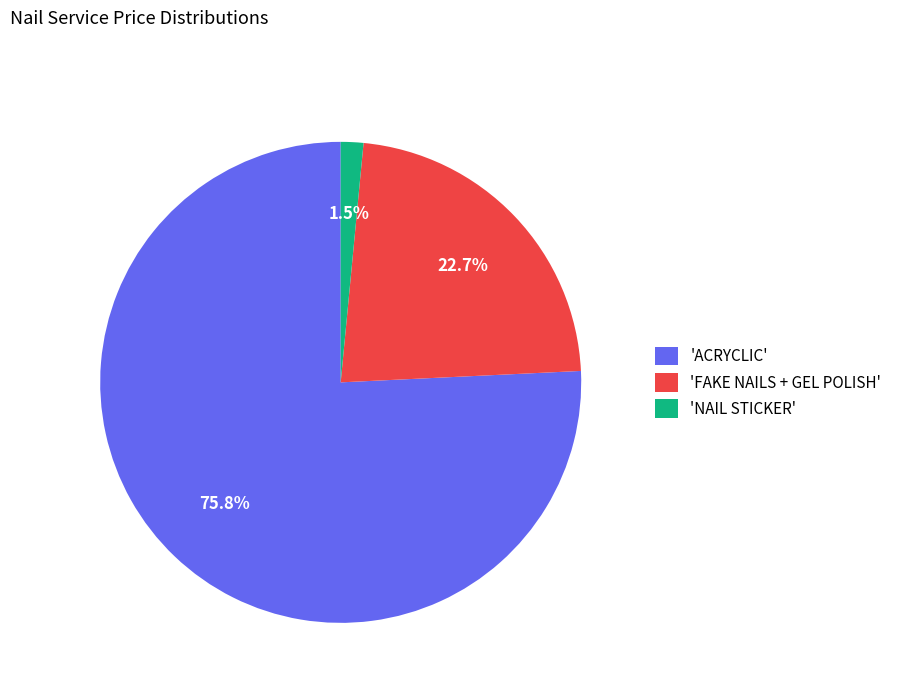

Is 'ACRYCLIC' the majority of the pie?

Yes